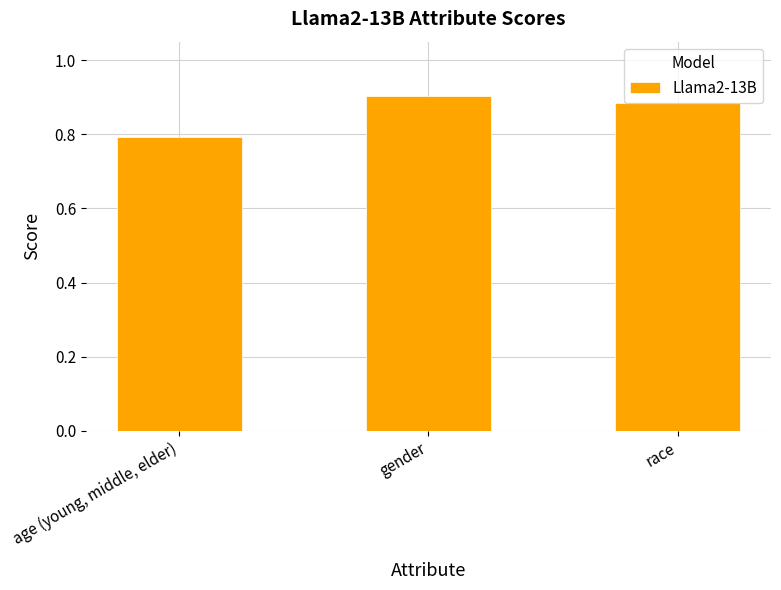

How many distinct data groups are displayed?

1